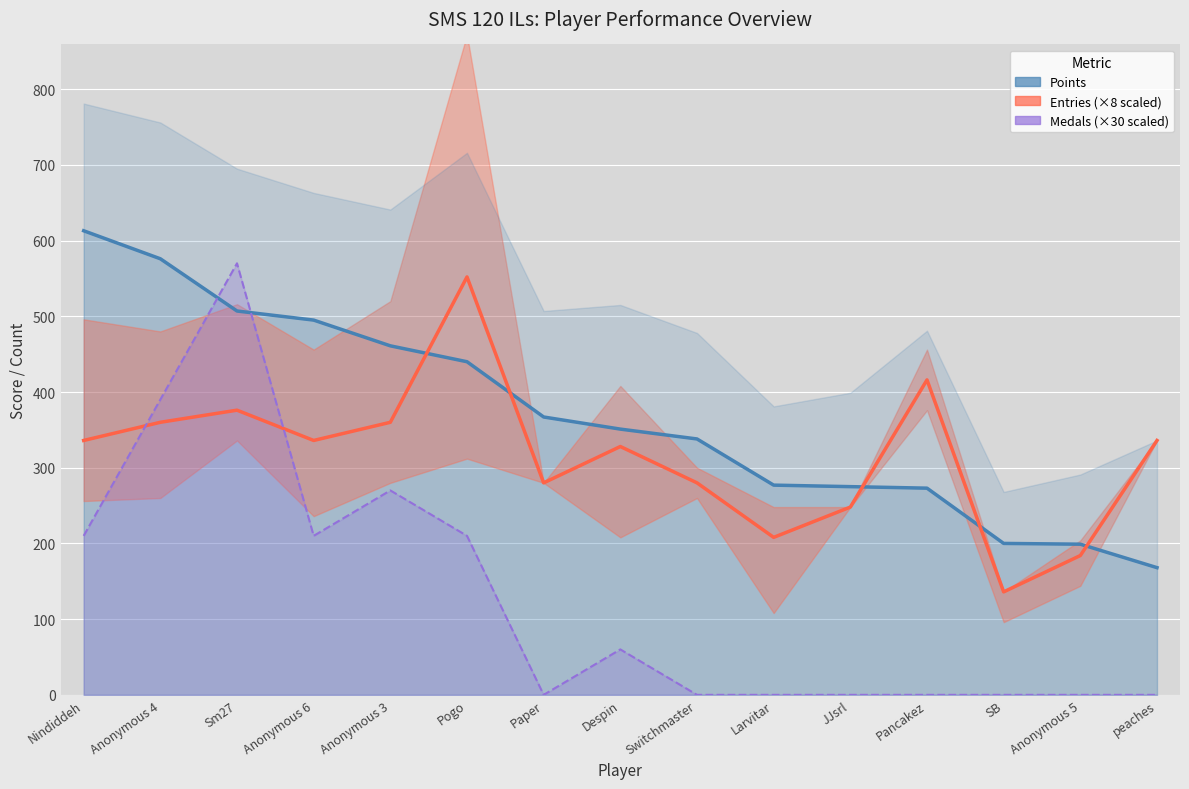

Reading left to right, extract all data points from this chart.

Points: Nindiddeh=613	Anonymous 4=576	Sm27=507	Anonymous 6=495	Anonymous 3=461	Pogo=440	Paper=367	Despin=351	Switchmaster=338	Larvitar=277	JJsrl=275	Pancakez=273	SB=200	Anonymous 5=199	peaches=168
Medals: Nindiddeh=210	Anonymous 4=390	Sm27=570	Anonymous 6=210	Anonymous 3=270	Pogo=210	Paper=0	Despin=60	Switchmaster=0	Larvitar=0	JJsrl=0	Pancakez=0	SB=0	Anonymous 5=0	peaches=0
Entries: Nindiddeh=336	Anonymous 4=360	Sm27=376	Anonymous 6=336	Anonymous 3=360	Pogo=552	Paper=280	Despin=328	Switchmaster=280	Larvitar=208	JJsrl=248	Pancakez=416	SB=136	Anonymous 5=184	peaches=336